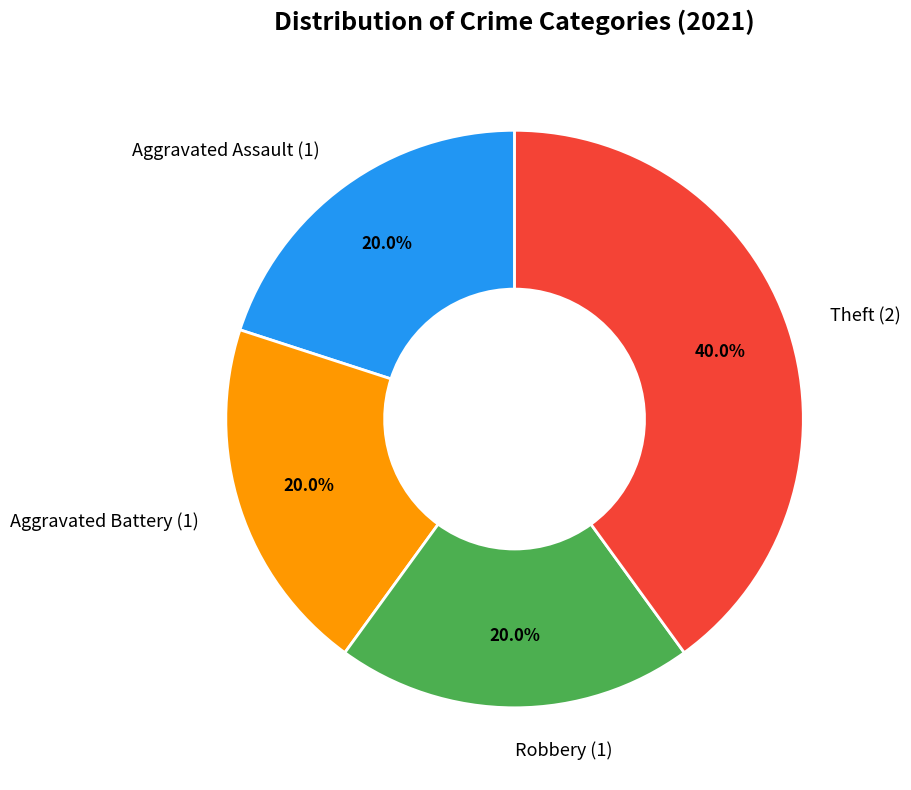

Which has a higher value, Aggravated Assault or Theft?

Theft